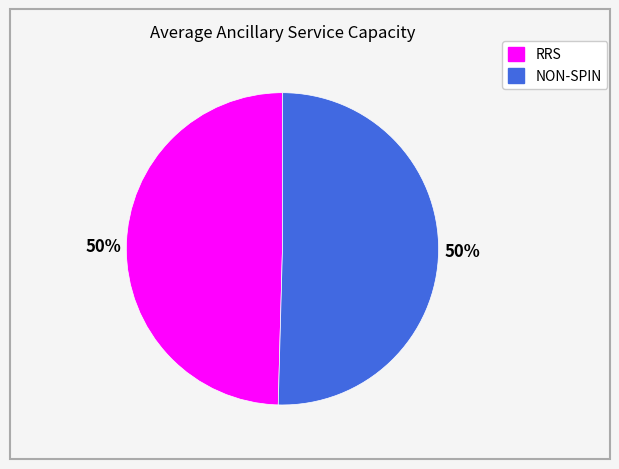

What is the ratio of the value at RRS to the value at NON-SPIN?

1.0